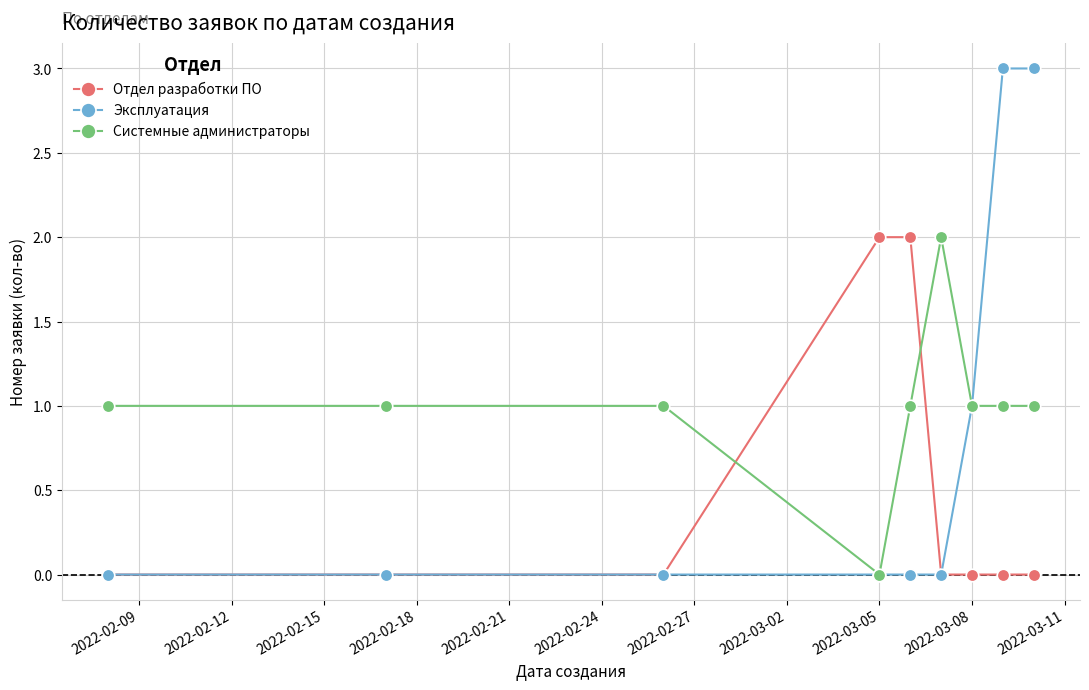

True or false: Системные администраторы and Отдел разработки ПО intersect in this chart.

True